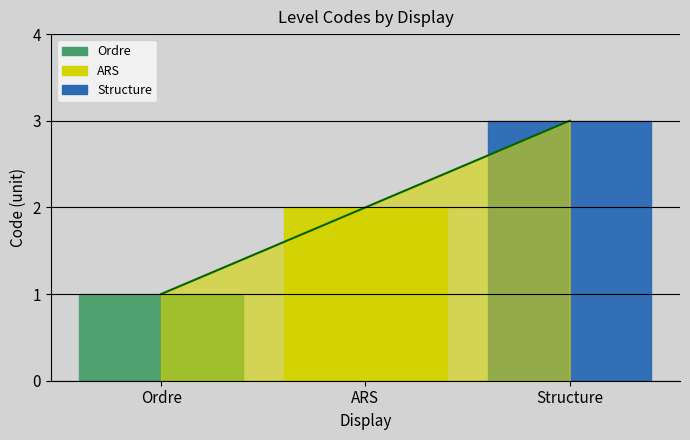

List the labels in order of value, largest first.

Structure, ARS, Ordre